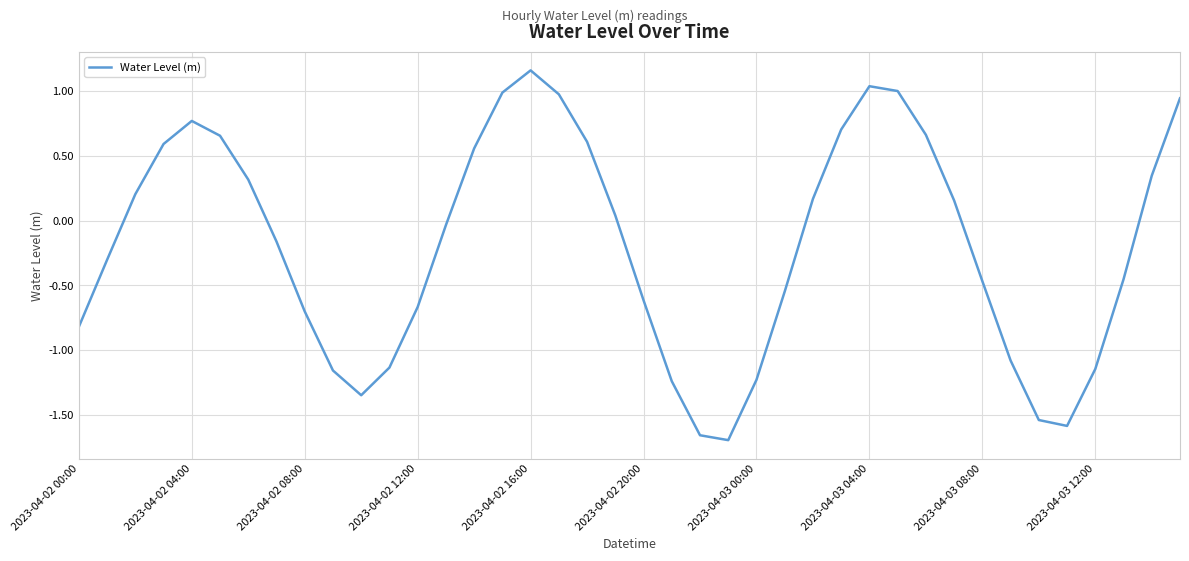

True or false: the data shows -0.7 at 2023-04-03 08:00.

False